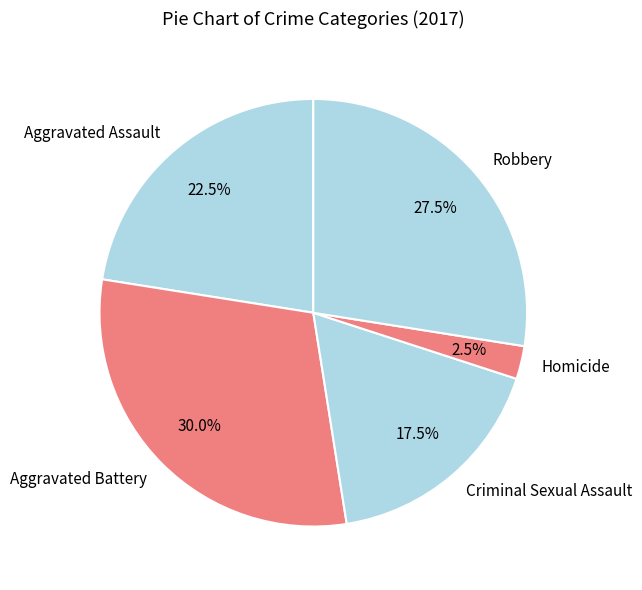

Rank the categories by value from lowest to highest.

Homicide, Criminal Sexual Assault, Aggravated Assault, Robbery, Aggravated Battery